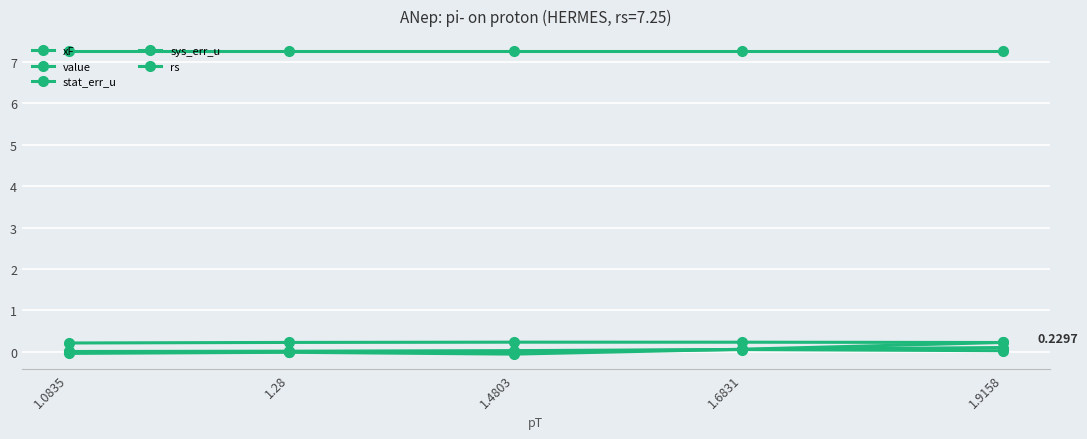

Between which two adjacent categories do value and sys_err_u first intersect?

1.4803 and 1.6831